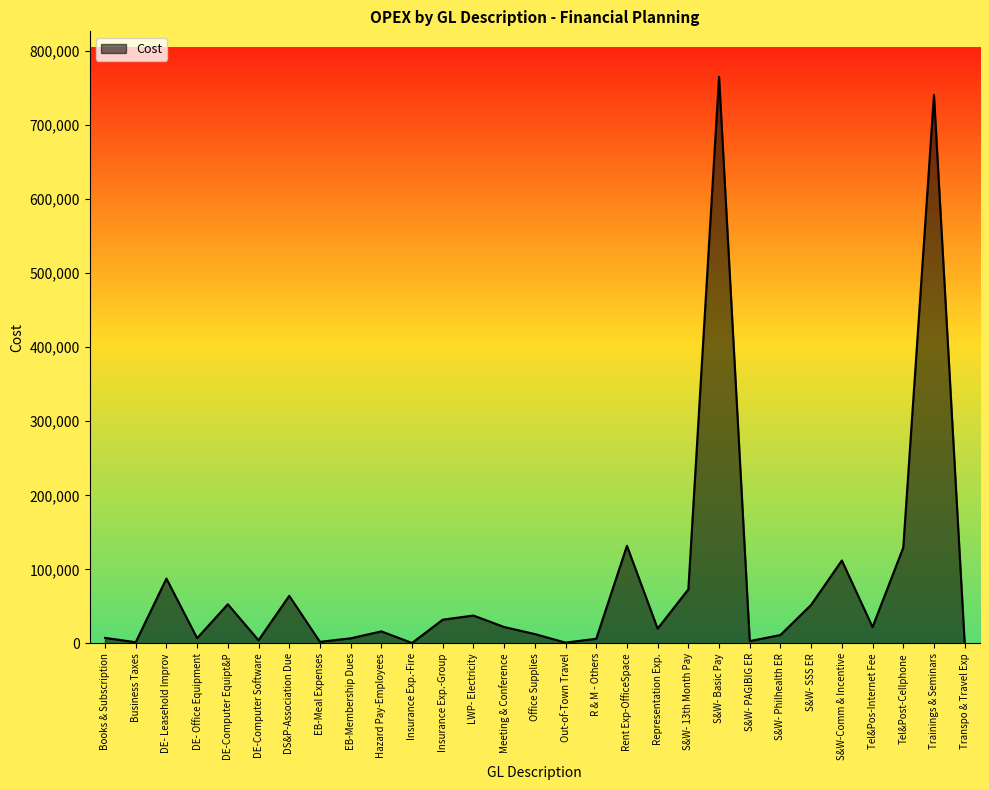

What position from the left is Insurance Exp.-Fire?

11